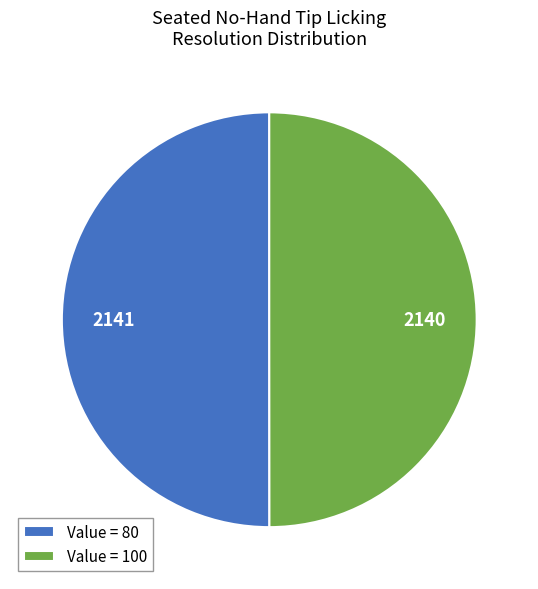

Is it true that Value = 80 is 50% of the pie?

True